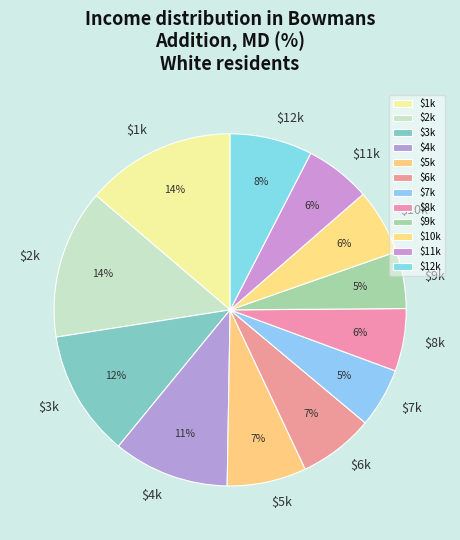

Does any single category account for the majority?

No